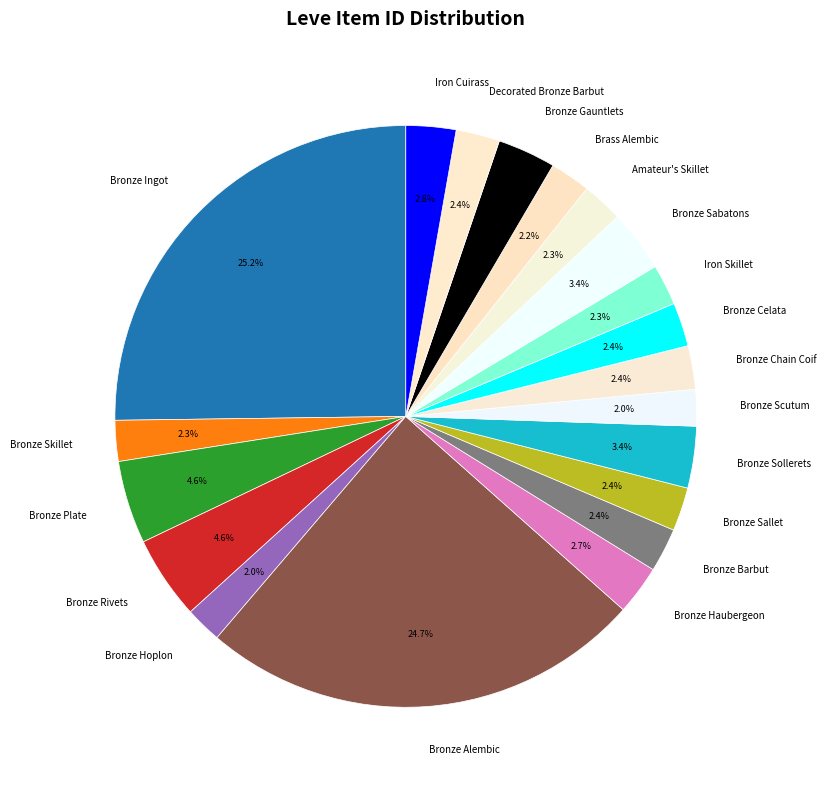

To the nearest percent, what is the difference between the largest and smallest slice percentages?

23%